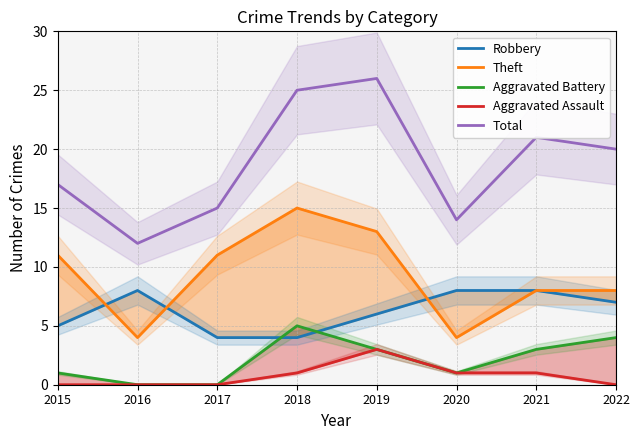

Is the value of Aggravated Assault at 2017 greater than the value of Theft at 2016?

No